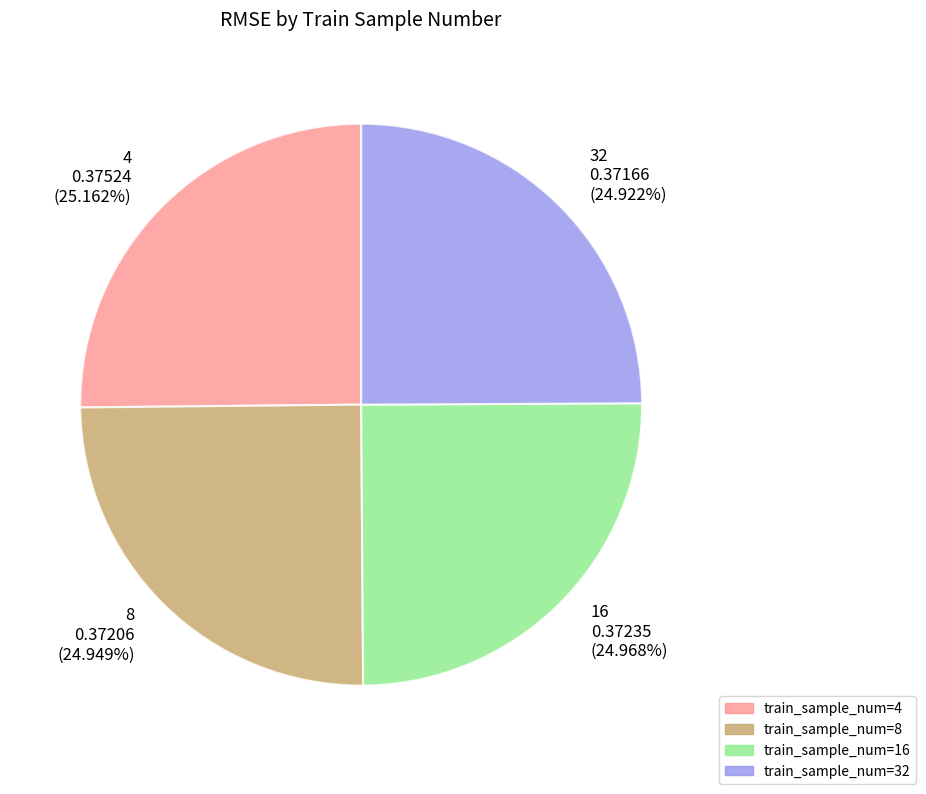

To the nearest percent, what is the average slice percentage?

25%